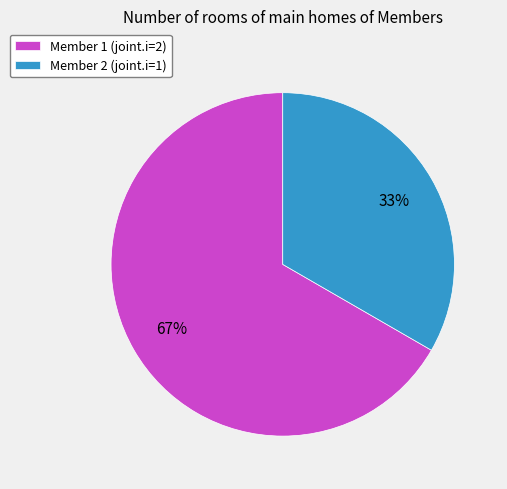

Combined, do Member 2 and Member 1 account for over 50%?

Yes